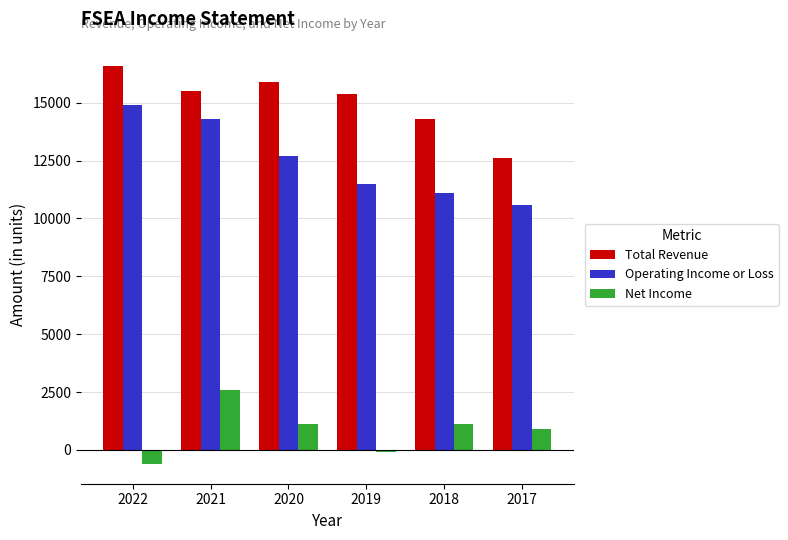

True or false: Net Income has a value of 4615 at 2021.

False